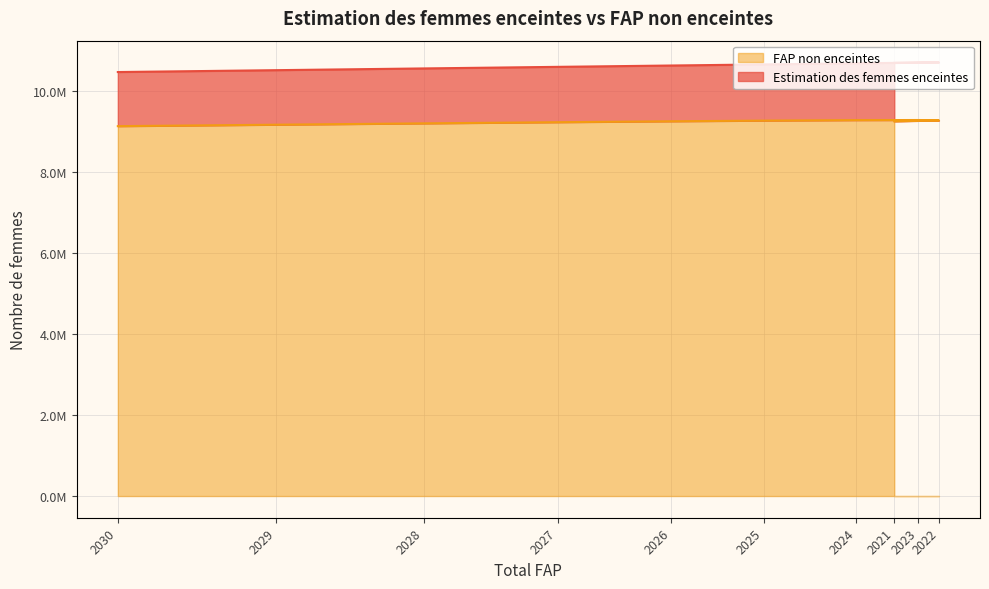

What is the maximum value shown in the chart?

9274800.7